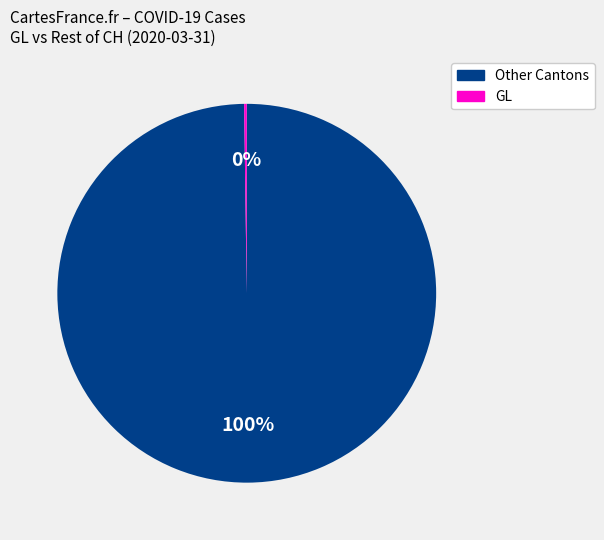

Does any single category account for the majority?

Yes